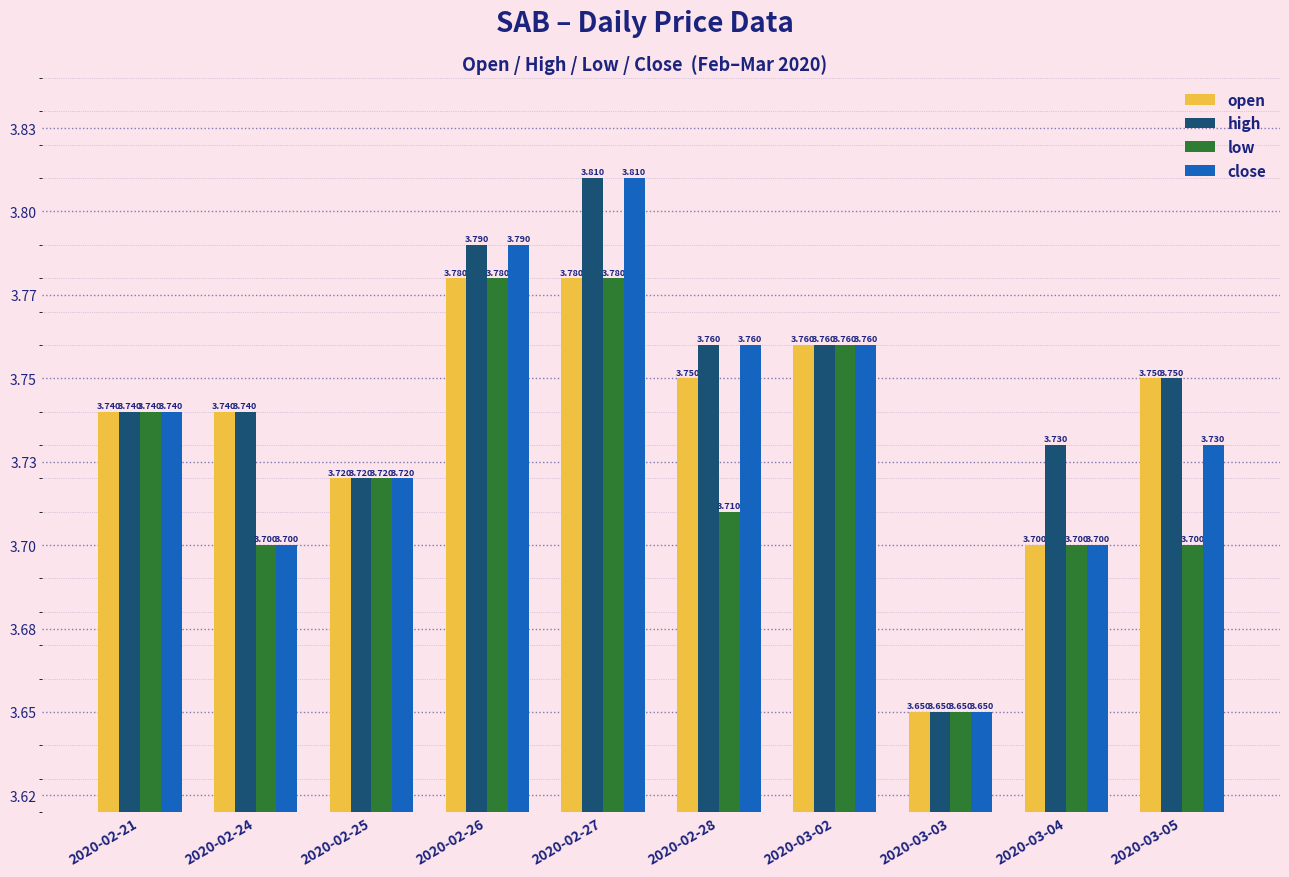

At which category is the sum across all series the highest?

2020-02-27